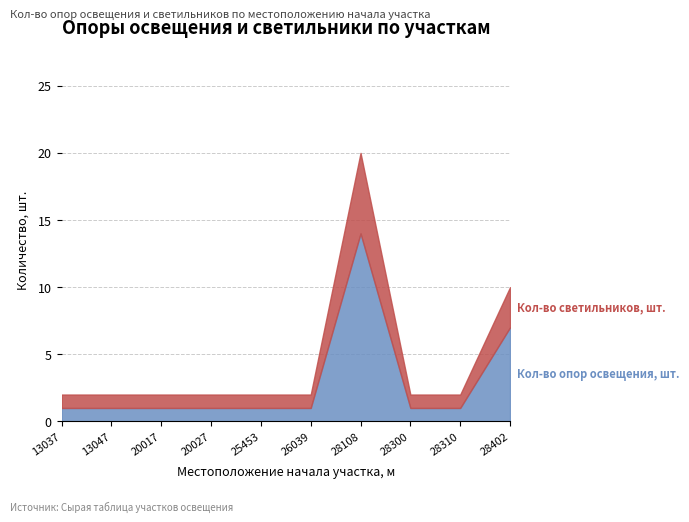

What is the difference between the maximum and minimum values in the Кол-во светильников, шт. series?

18